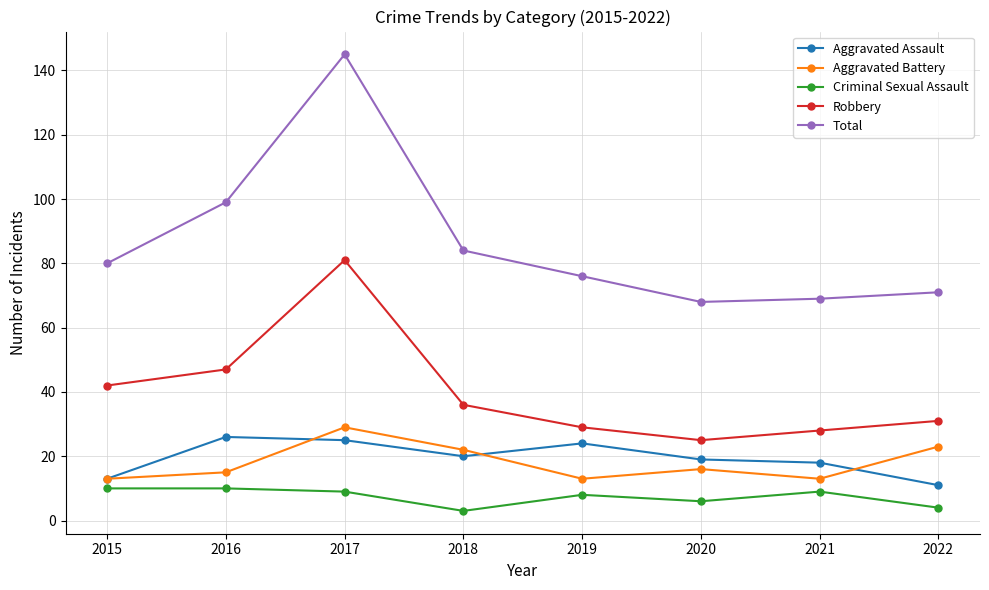

Rank the series at 2020 from highest to lowest value.

Total, Robbery, Aggravated Assault, Aggravated Battery, Criminal Sexual Assault